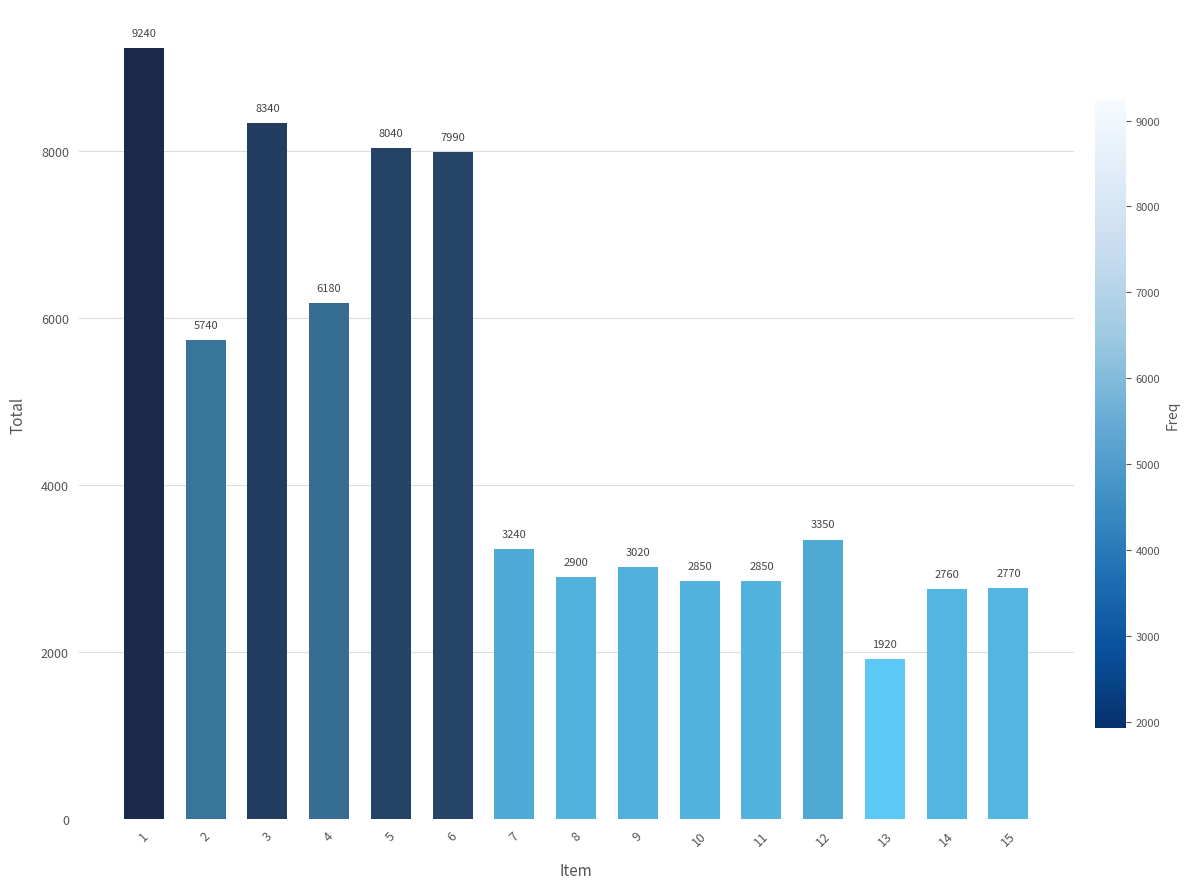

Reading right to left, list all the values displayed in this chart.

15=2770	14=2760	13=1920	12=3350	11=2850	10=2850	9=3020	8=2900	7=3240	6=7990	5=8040	4=6180	3=8340	2=5740	1=9240